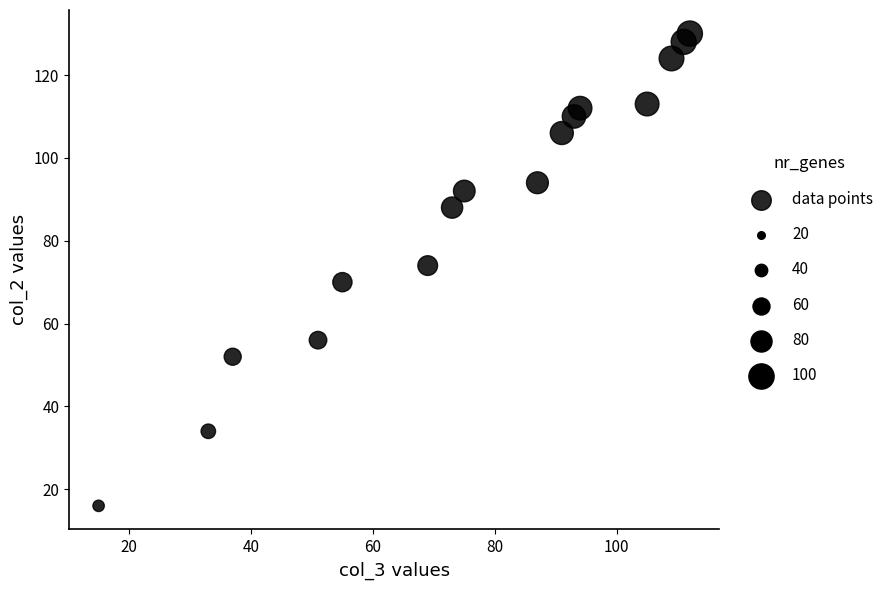

What is the range of Y values (max minus min)?

114